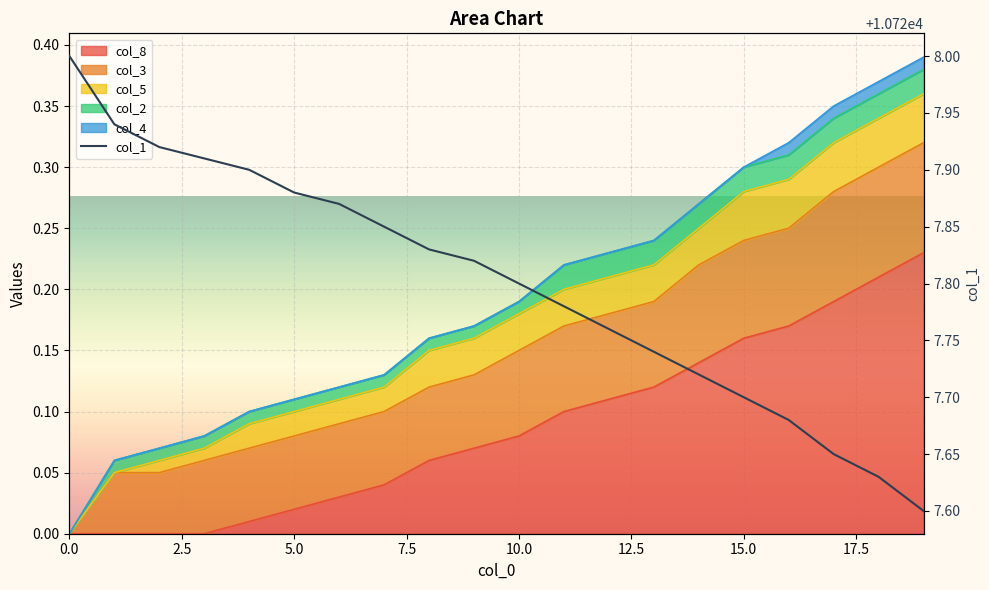

Is it true that the value at 18 is 10727.6?

True